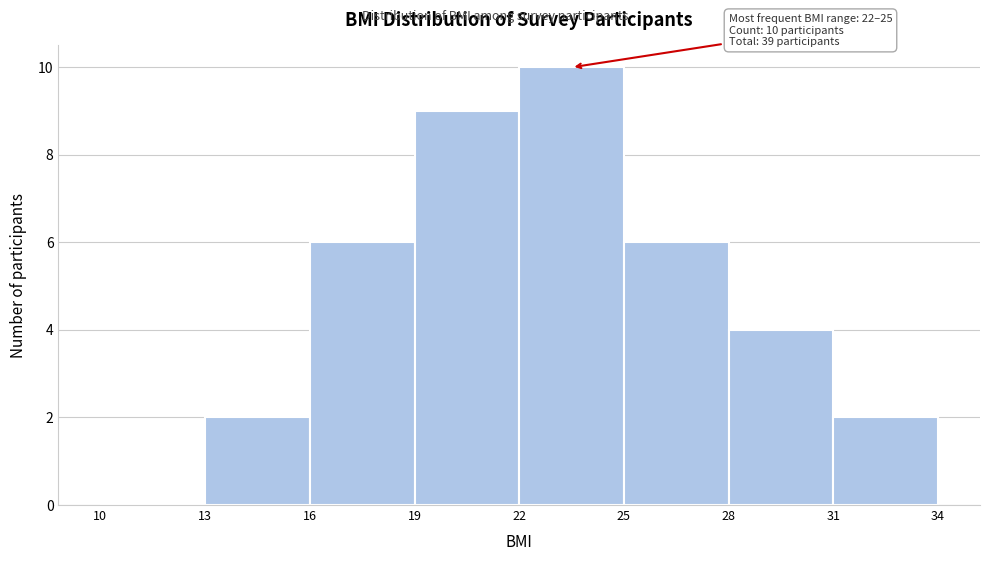

Over which range of the x-axis is the bar tallest?

22 to 25